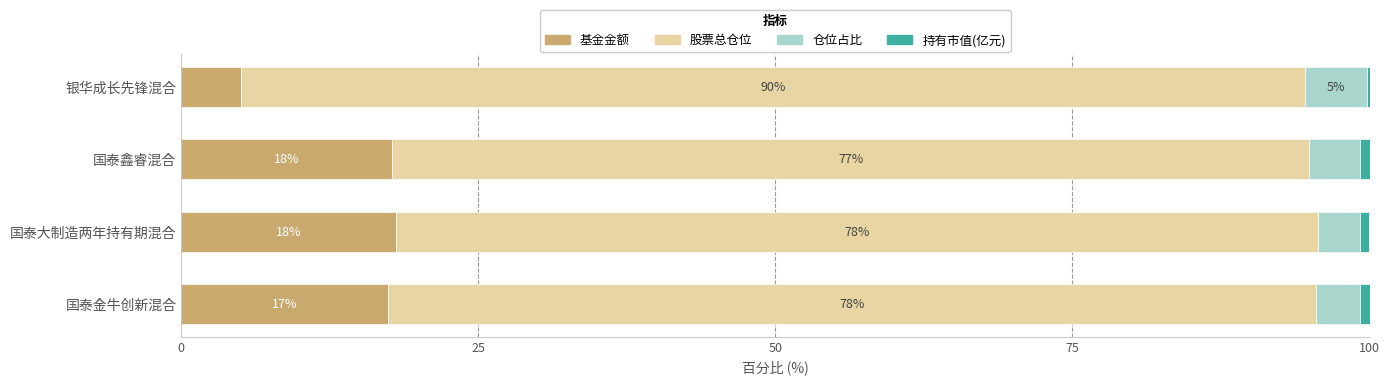

Is it true that 基金金额 equals 18.1 at 国泰大制造两年持有期混合?

True